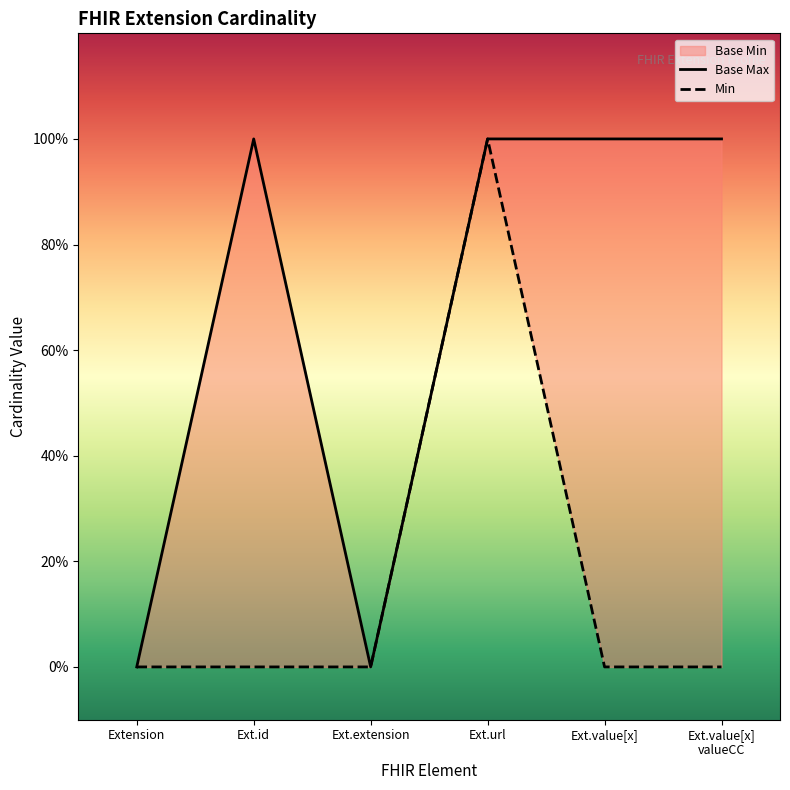

Reading left to right, what are all the values shown in this chart?

Base Max: 0	1	0	1	1	1
Min: 0	0	0	1	0	0